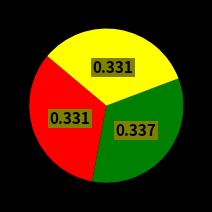

Does any single category account for the majority?

No